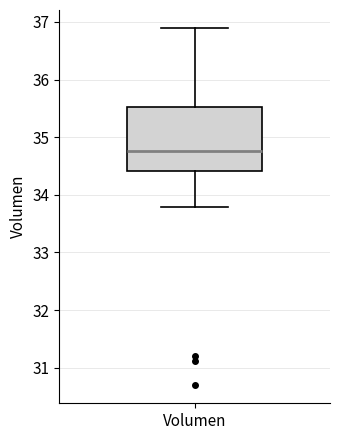

Transcribe this box plot: give where the median line is, the range the box spans, and where the two whiskers end, as read against the y-axis. The values are not printed on the chart, so give them approximately, as read against the axis.

median 34.8, box 34.4 to 35.5, whiskers 33.8 to 36.9